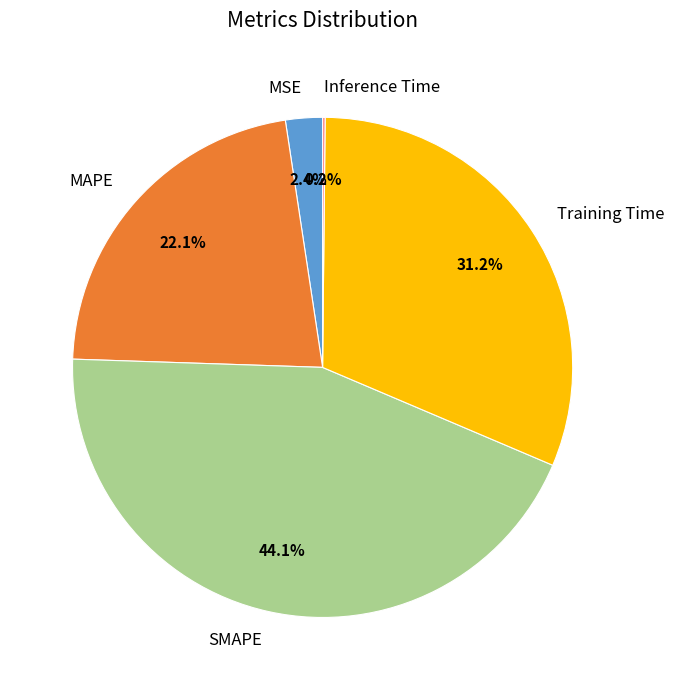

Between MAPE and Training Time, which is larger?

Training Time